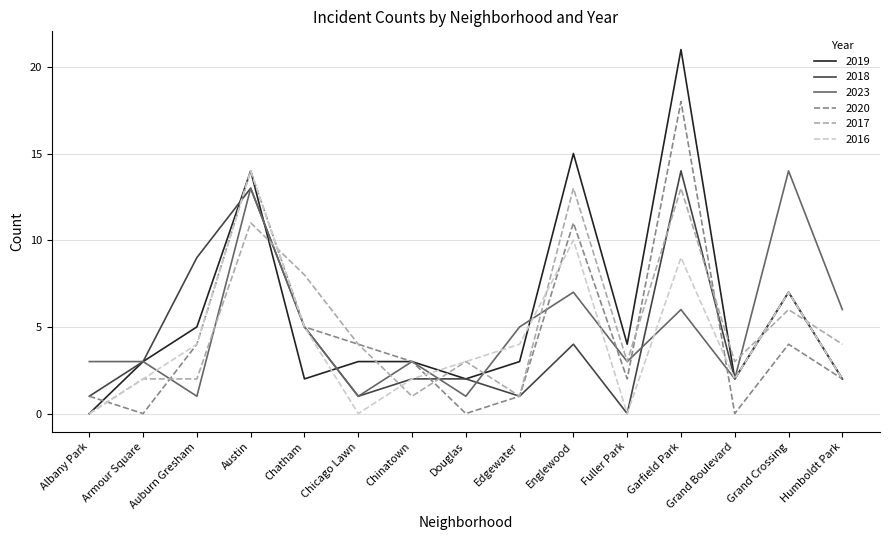

What is the maximum value shown in the chart?

21